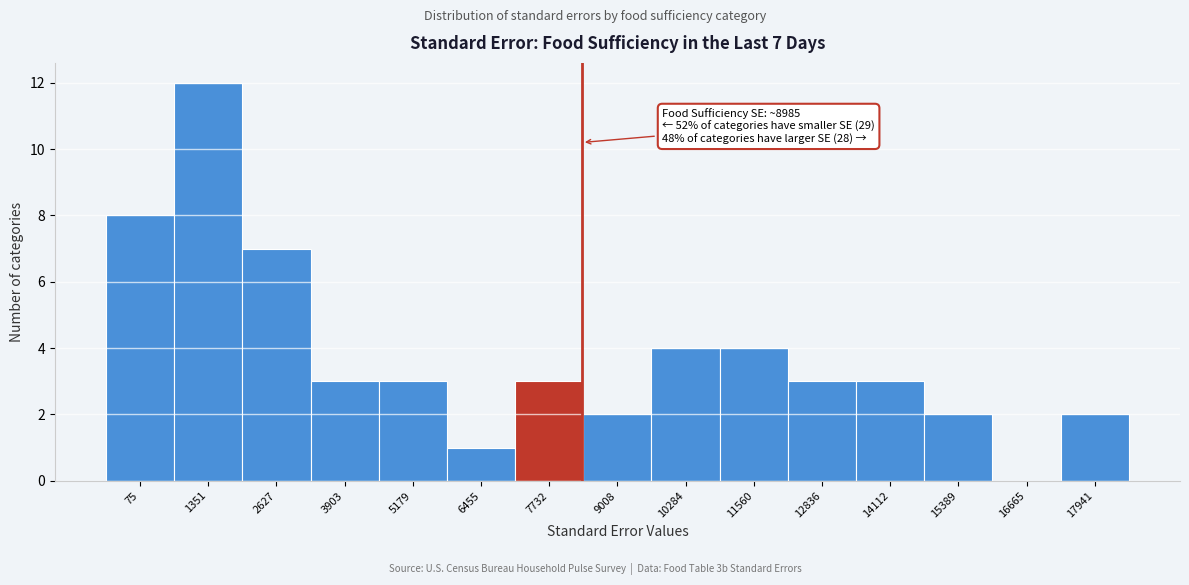

Reading left to right, extract all data points from this chart.

75=8	1351=12	2627=7	3903=3	5179=3	6455=1	7732=3	9008=2	10284=4	11560=4	12836=3	14112=3	15389=2	16665=0	17941=2